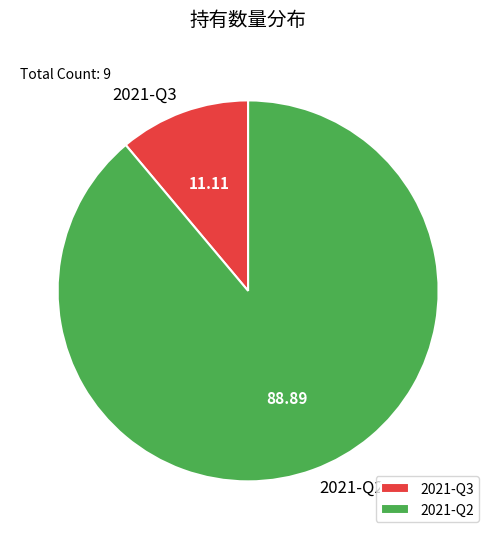

Is there a majority slice in this chart?

Yes